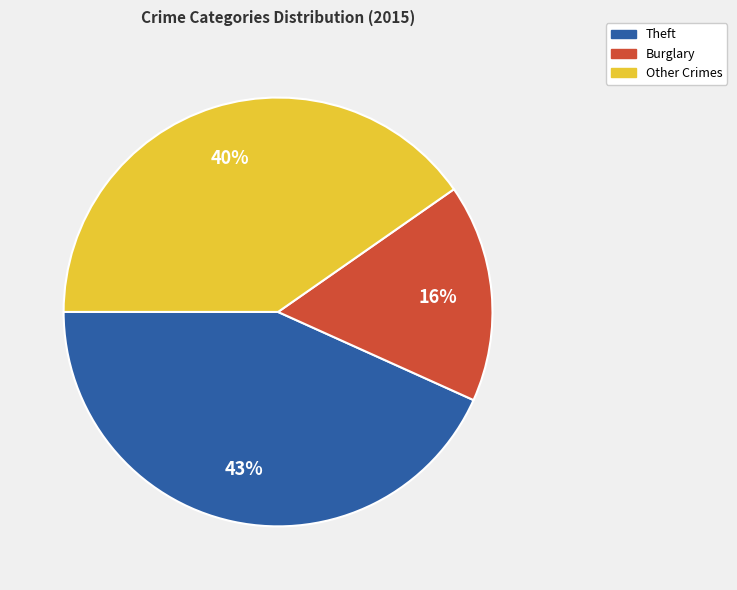

Is there any slice that represents more than half of the pie?

No